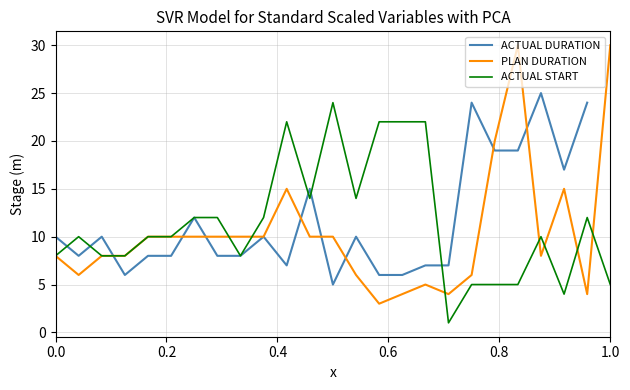

The ACTUAL START series shows 8 at 0.0. True or false?

True